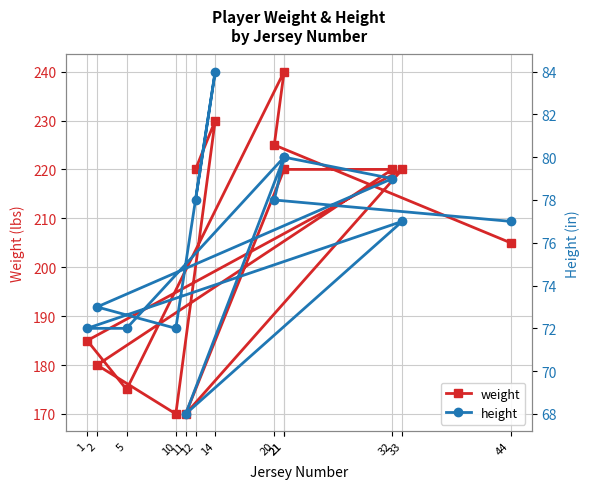

Reading left to right, list all the values displayed in this chart.

weight: 44=205	20=225	21=240	5=175	1=185	33=220	11=170	21=220	32=220	2=180	10=170	14=230	12=220
height: 44=77	20=78	21=80	5=72	1=72	33=77	11=68	21=80	32=79	2=73	10=72	14=84	12=78